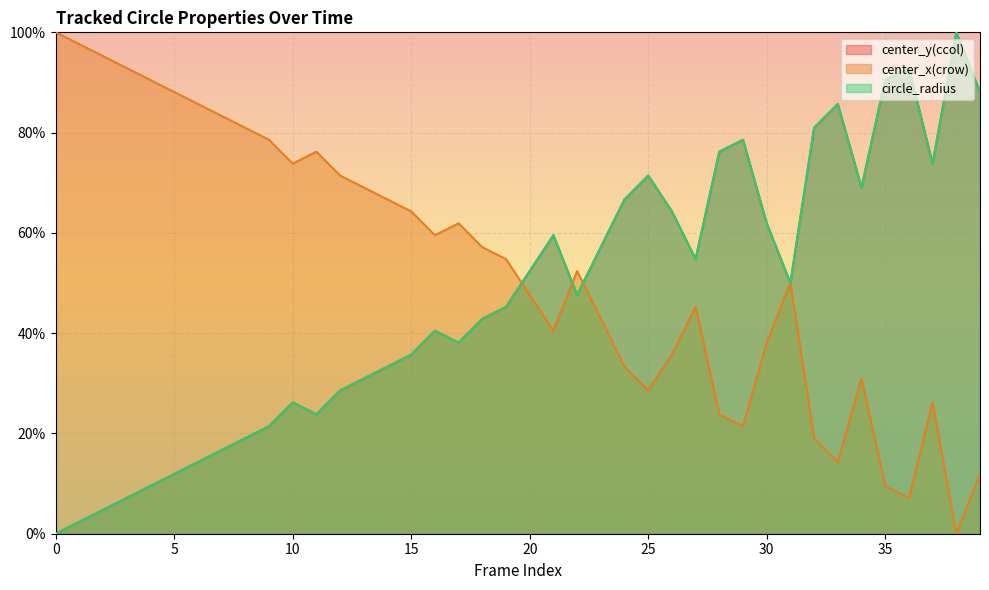

What are all the series names shown in the legend?

center_y(ccol), center_x(crow), circle_radius